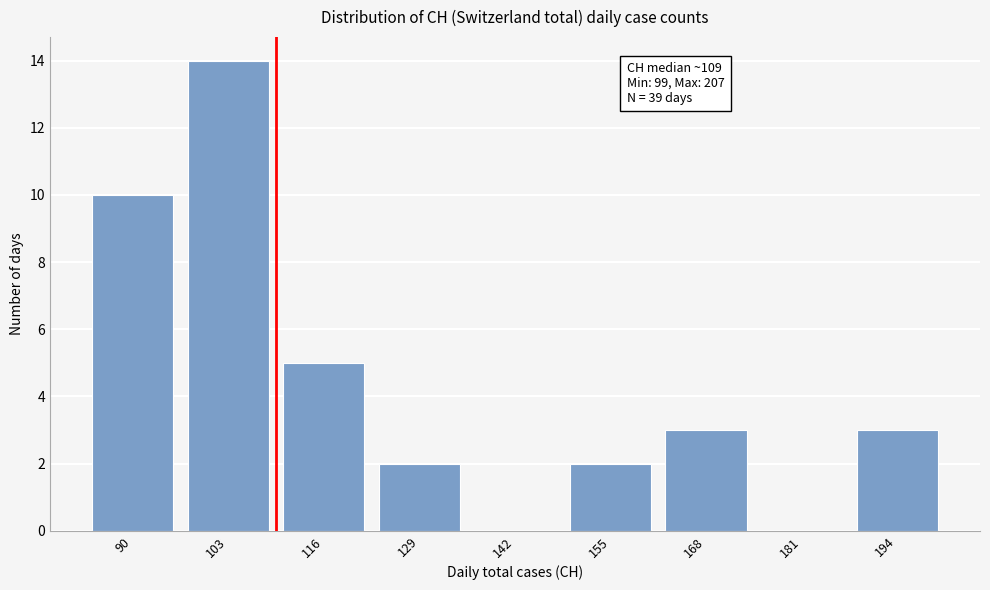

Reading right to left, extract all data points from this chart.

194=3	181=0	168=3	155=2	142=0	129=2	116=5	103=14	90=10